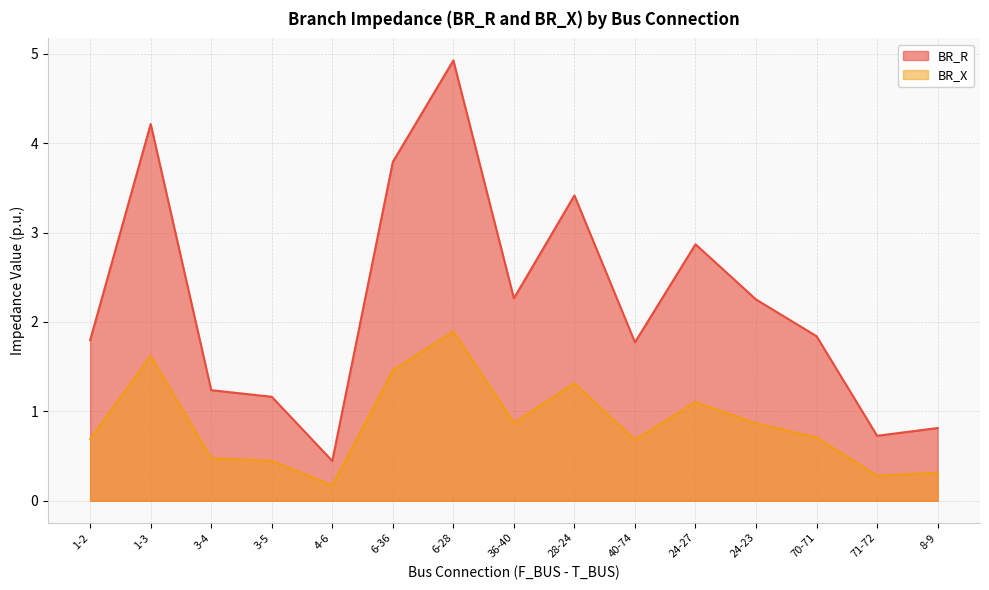

What is the average value of the BR_X series?

0.9